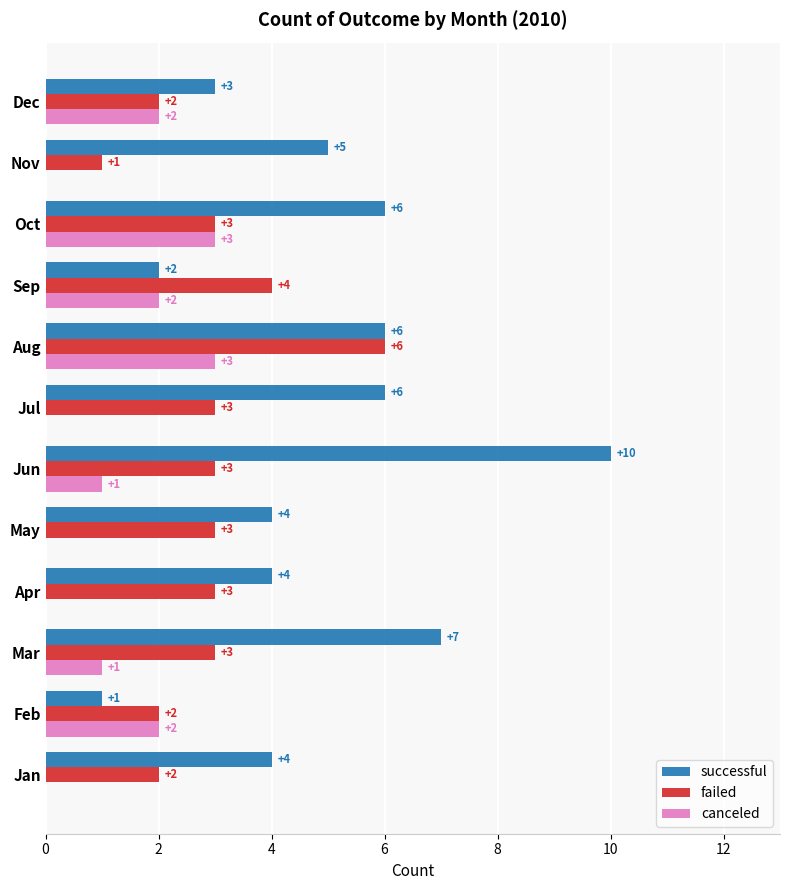

True or false: canceled has a value of -1 at Jan.

False